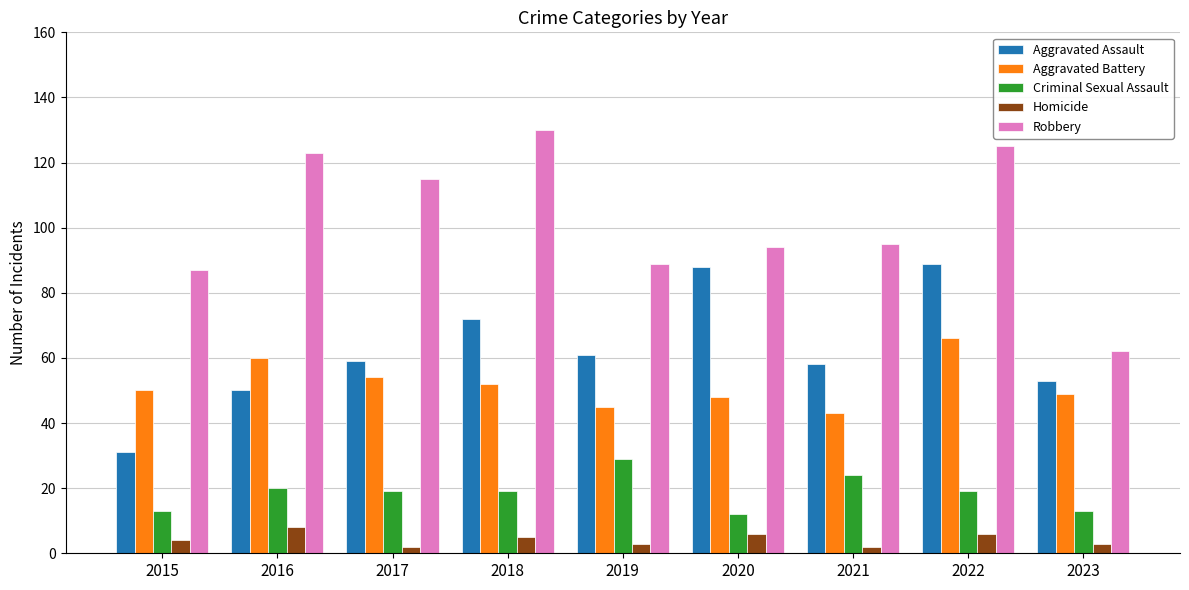

What is the greatest value displayed?

130